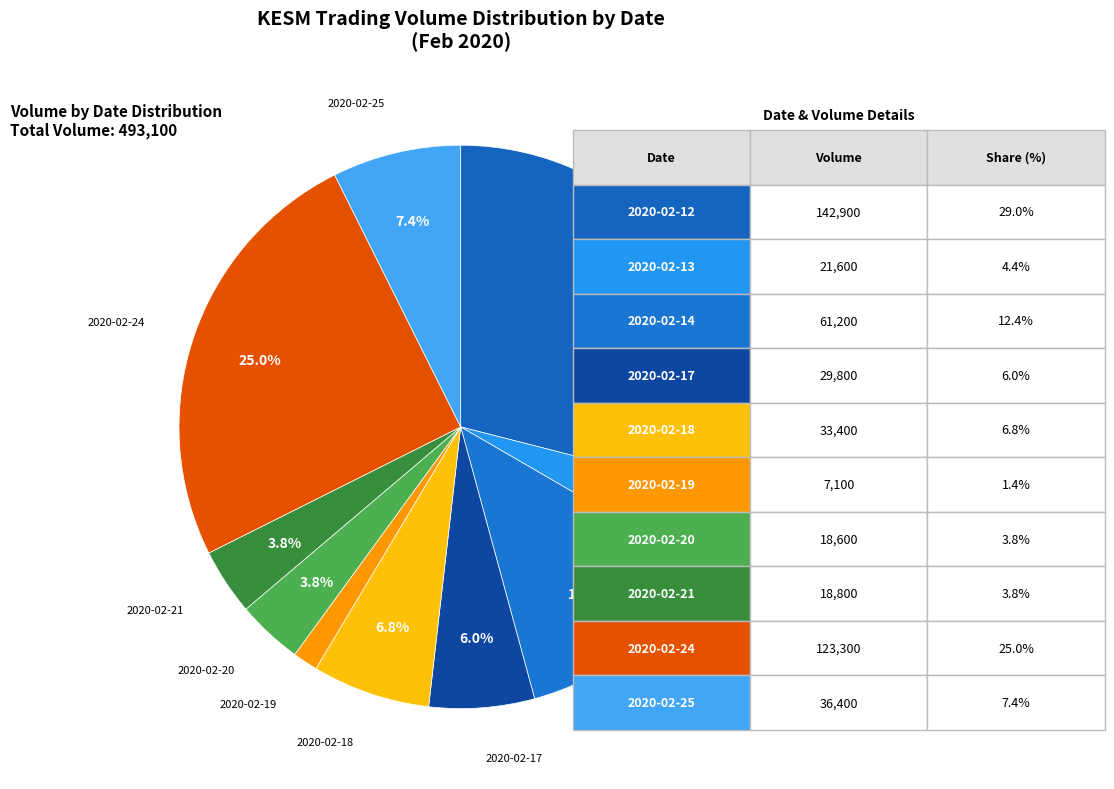

To the nearest percent, what is the average slice percentage?

10%